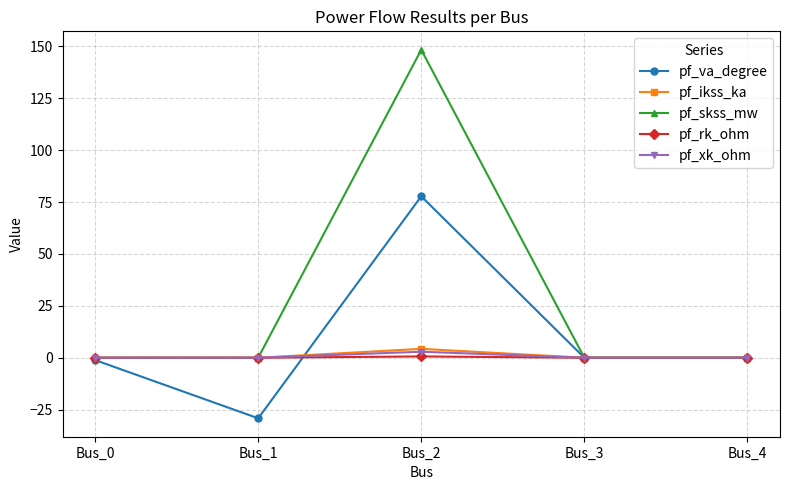

What is the spread (max minus min) of values at Bus_1?

29.2